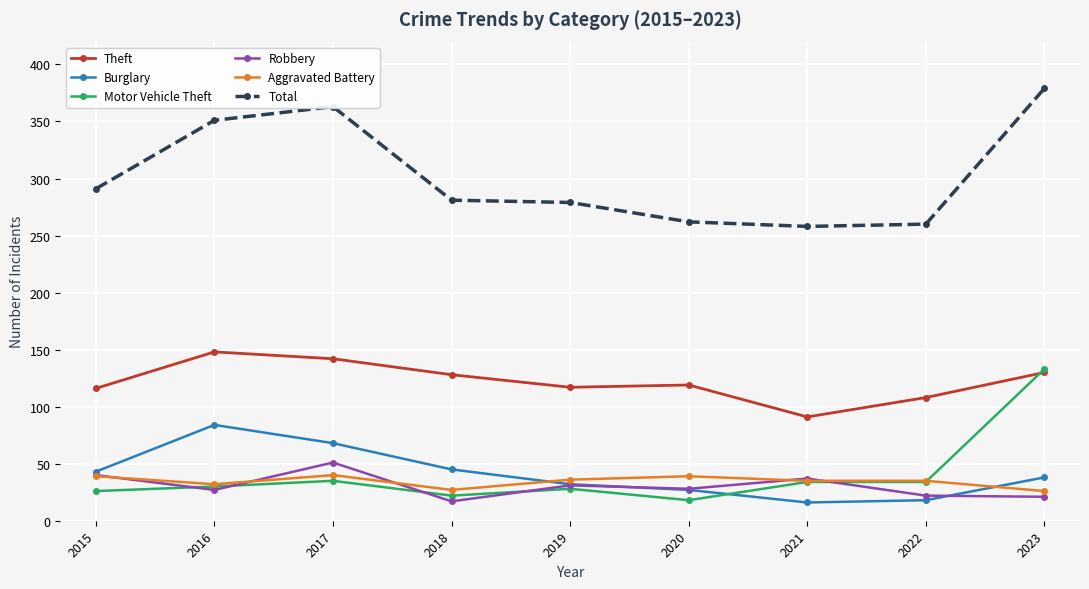

The Burglary series shows 9 at 2019. True or false?

False